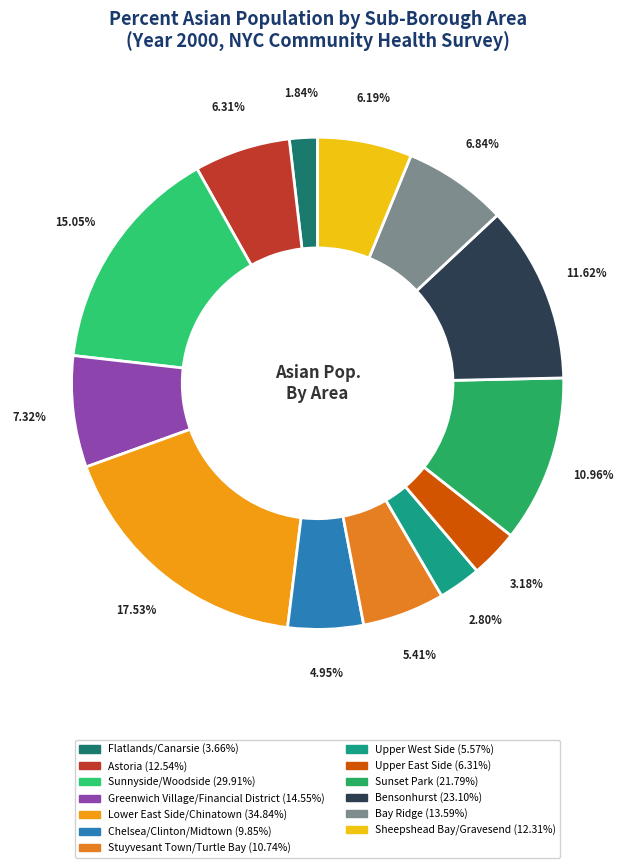

Is there any slice that represents more than half of the pie?

No